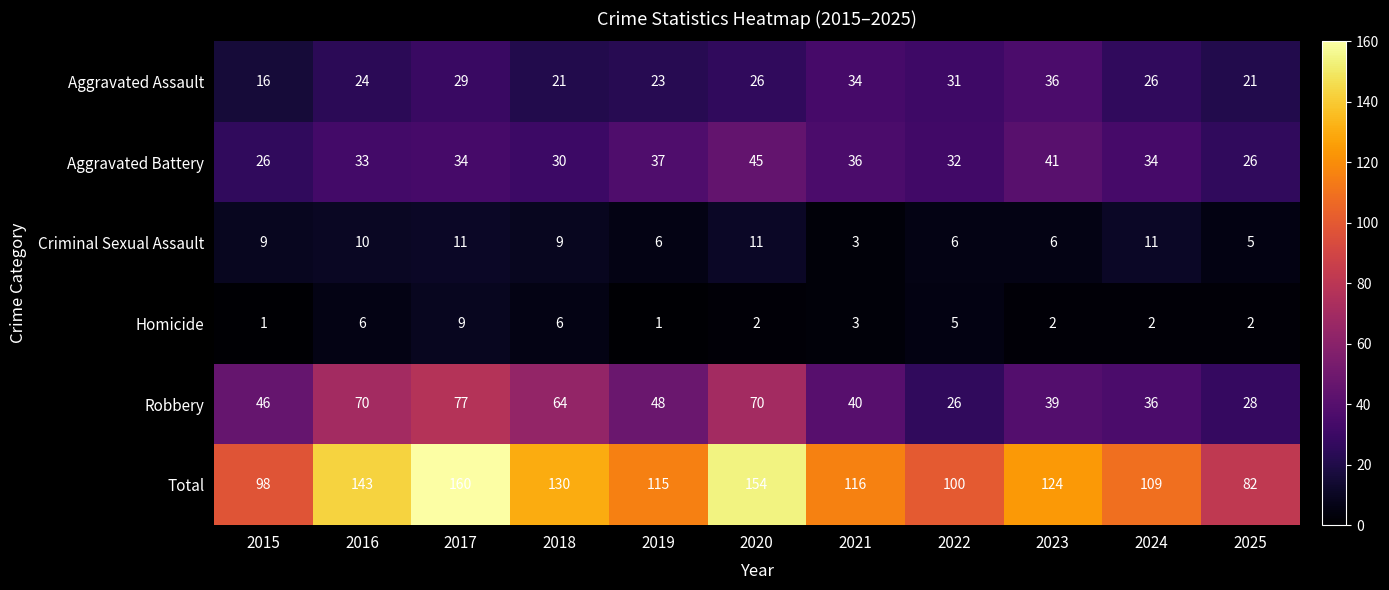

What is the difference between the Total values at 2018 and 2019?

15